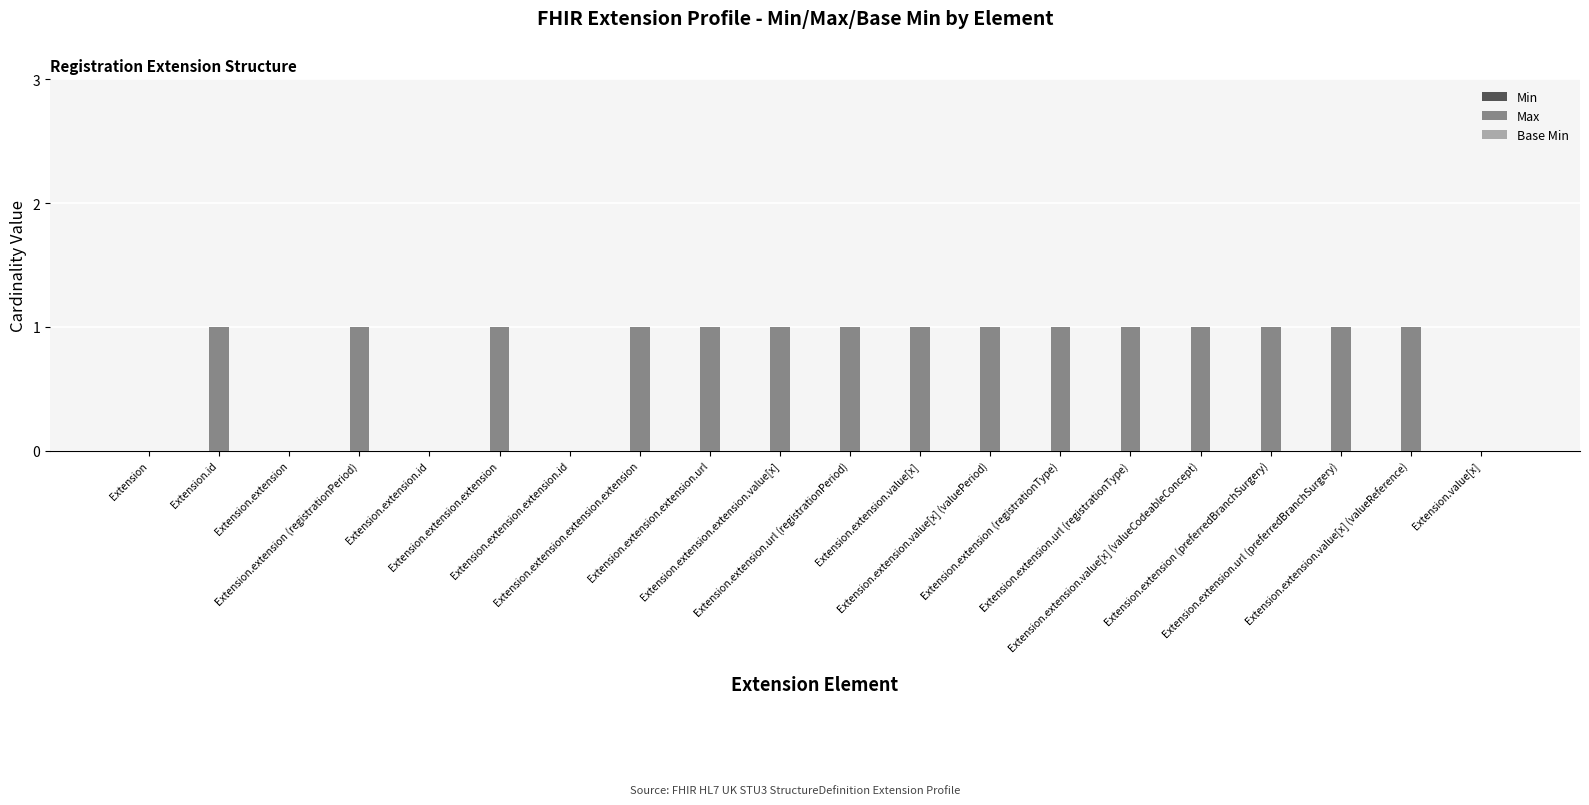

What is the sum of all values?

15